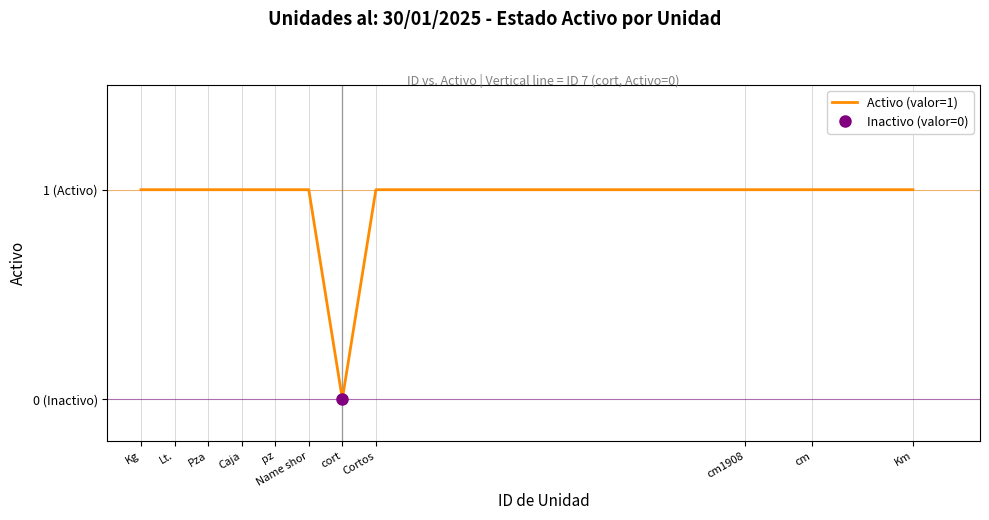

The chart shows a value of 2 at pz. True or false?

False